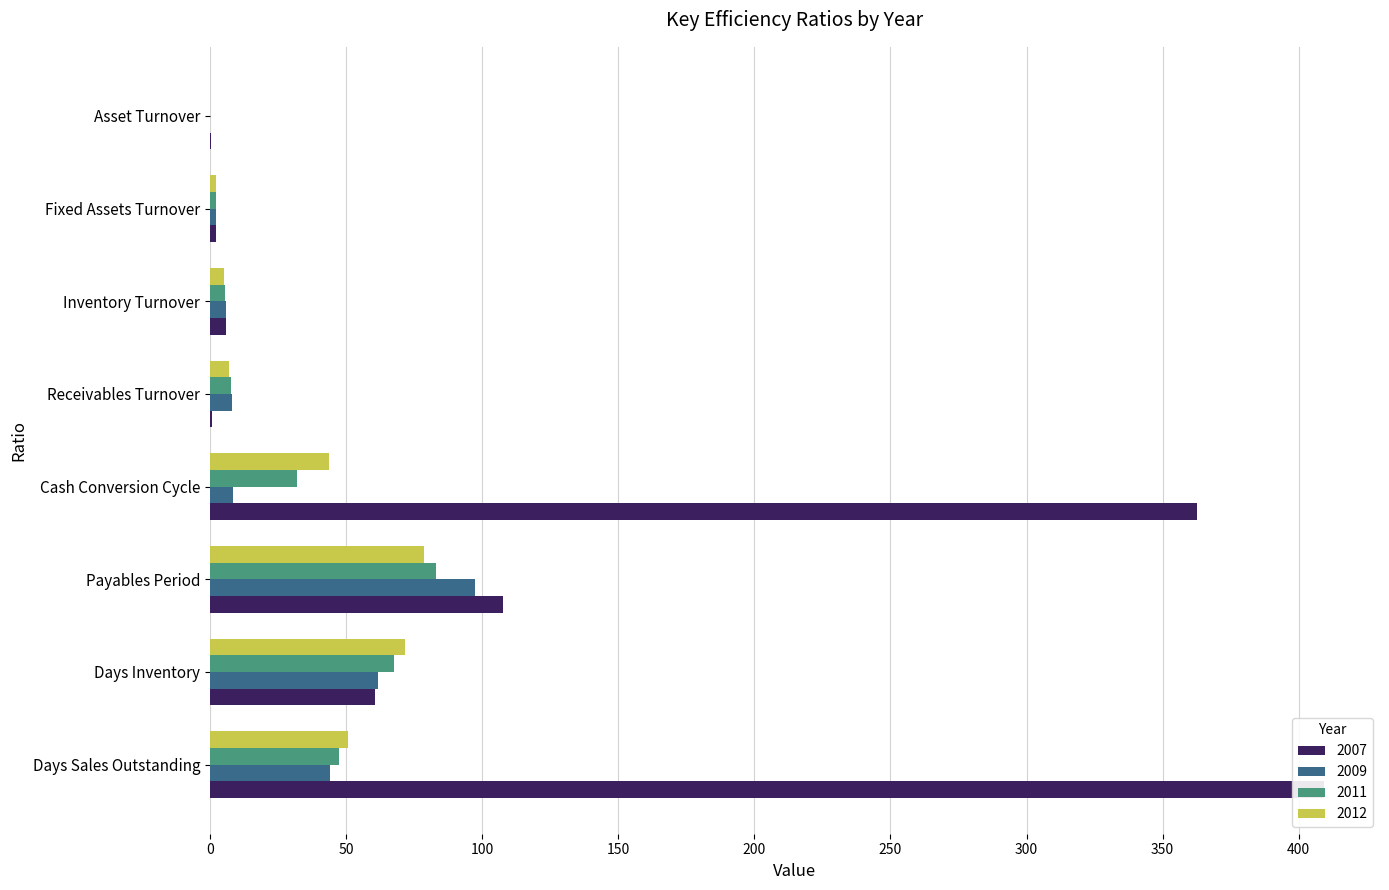

The 2007 series shows 24.9 at Days Inventory. True or false?

False